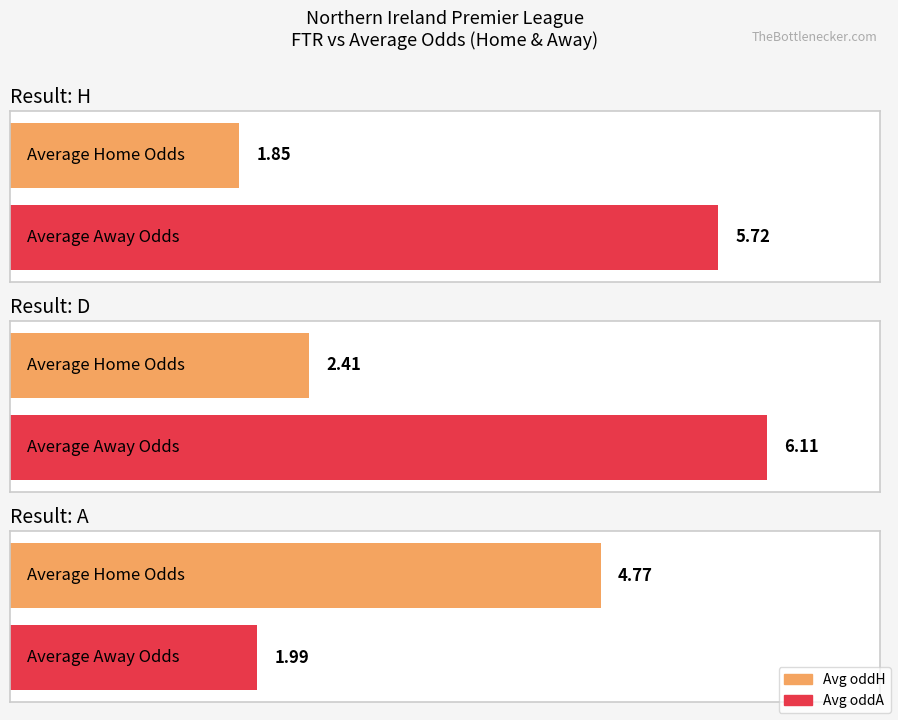

Are the bars grouped side by side (vs. stacked)?

Yes